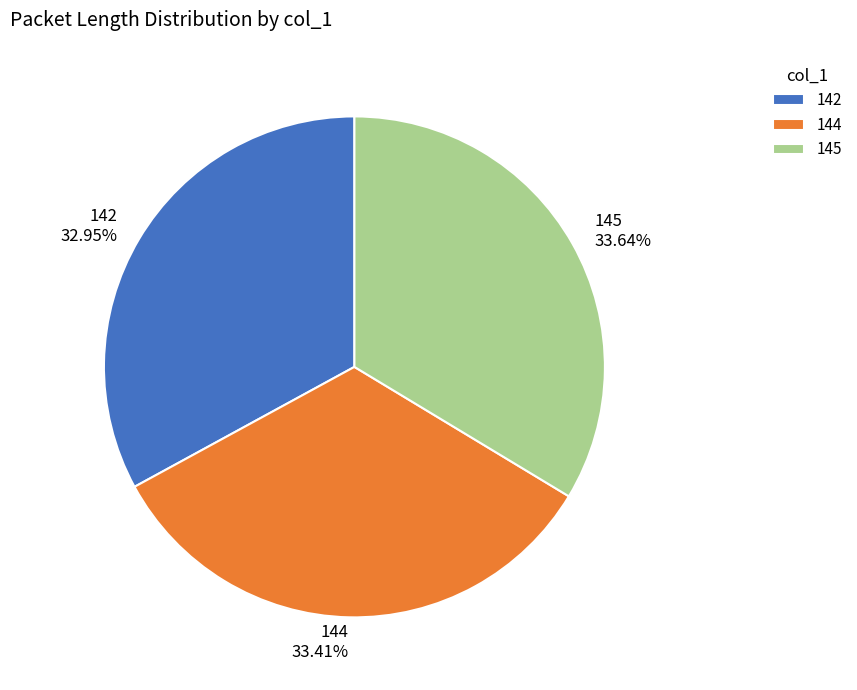

To the nearest percent, what is the combined percentage of 144 and 142?

66%